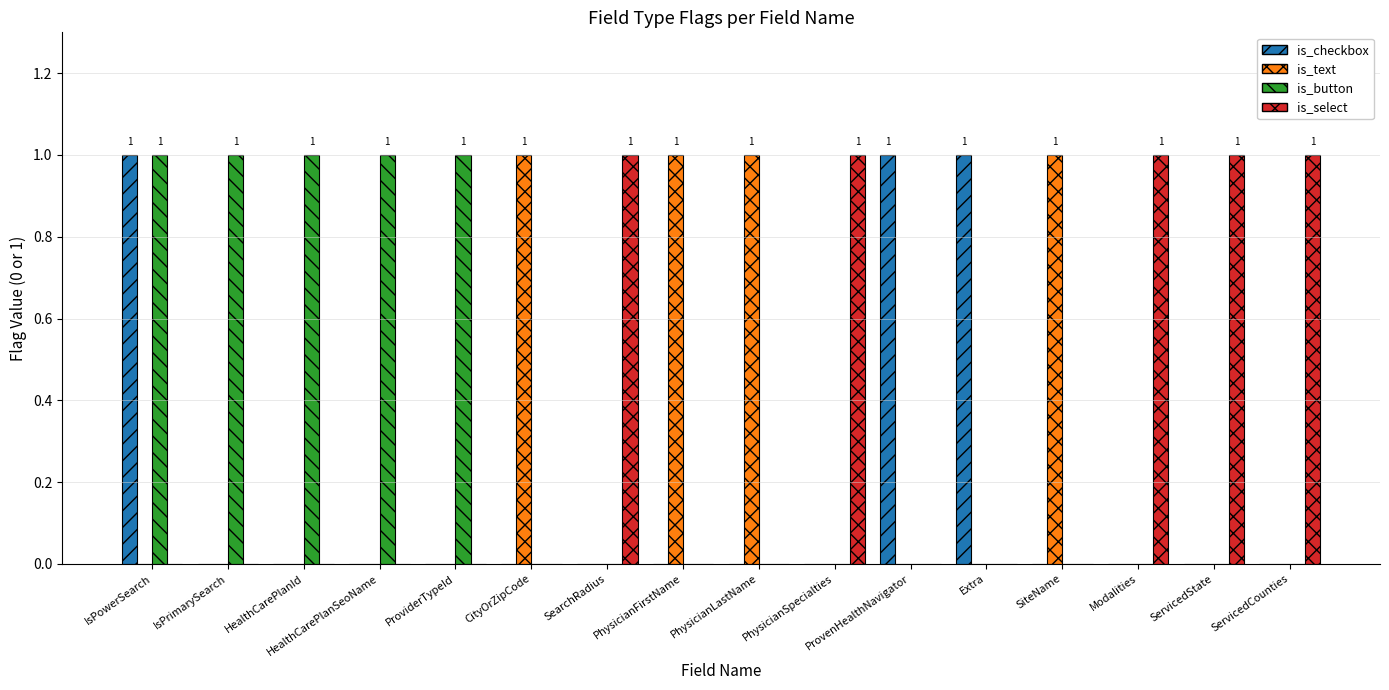

What is the sum of all is_text values?

4